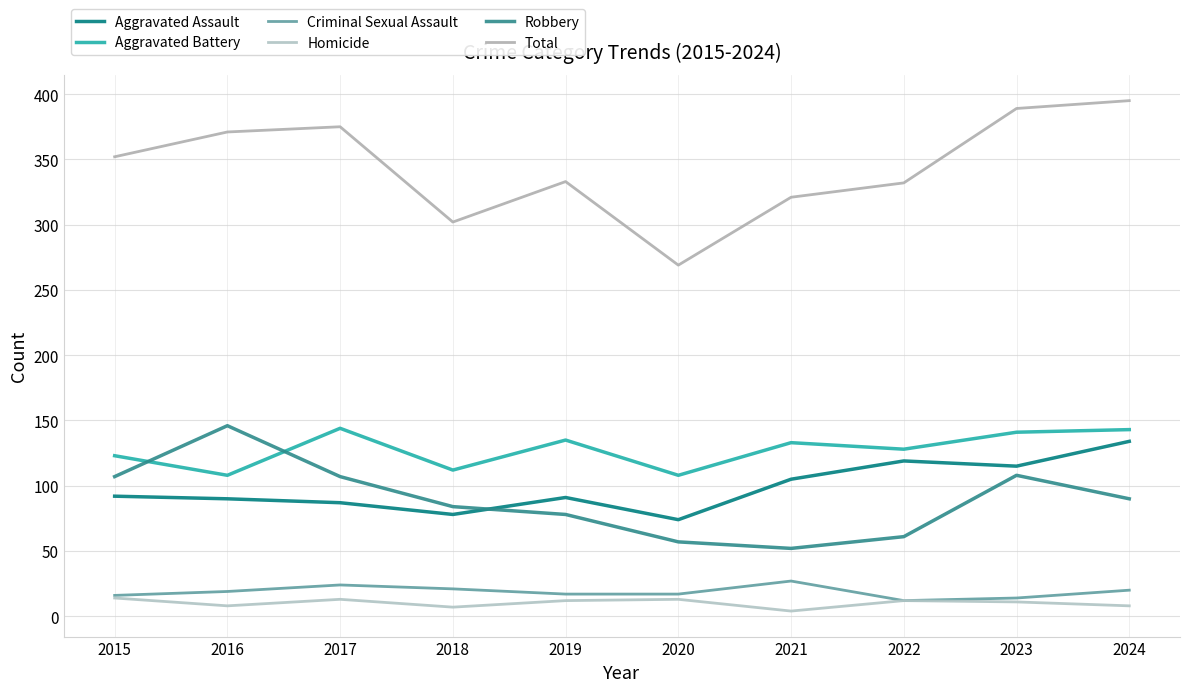

How many lines are shown in the chart?

6